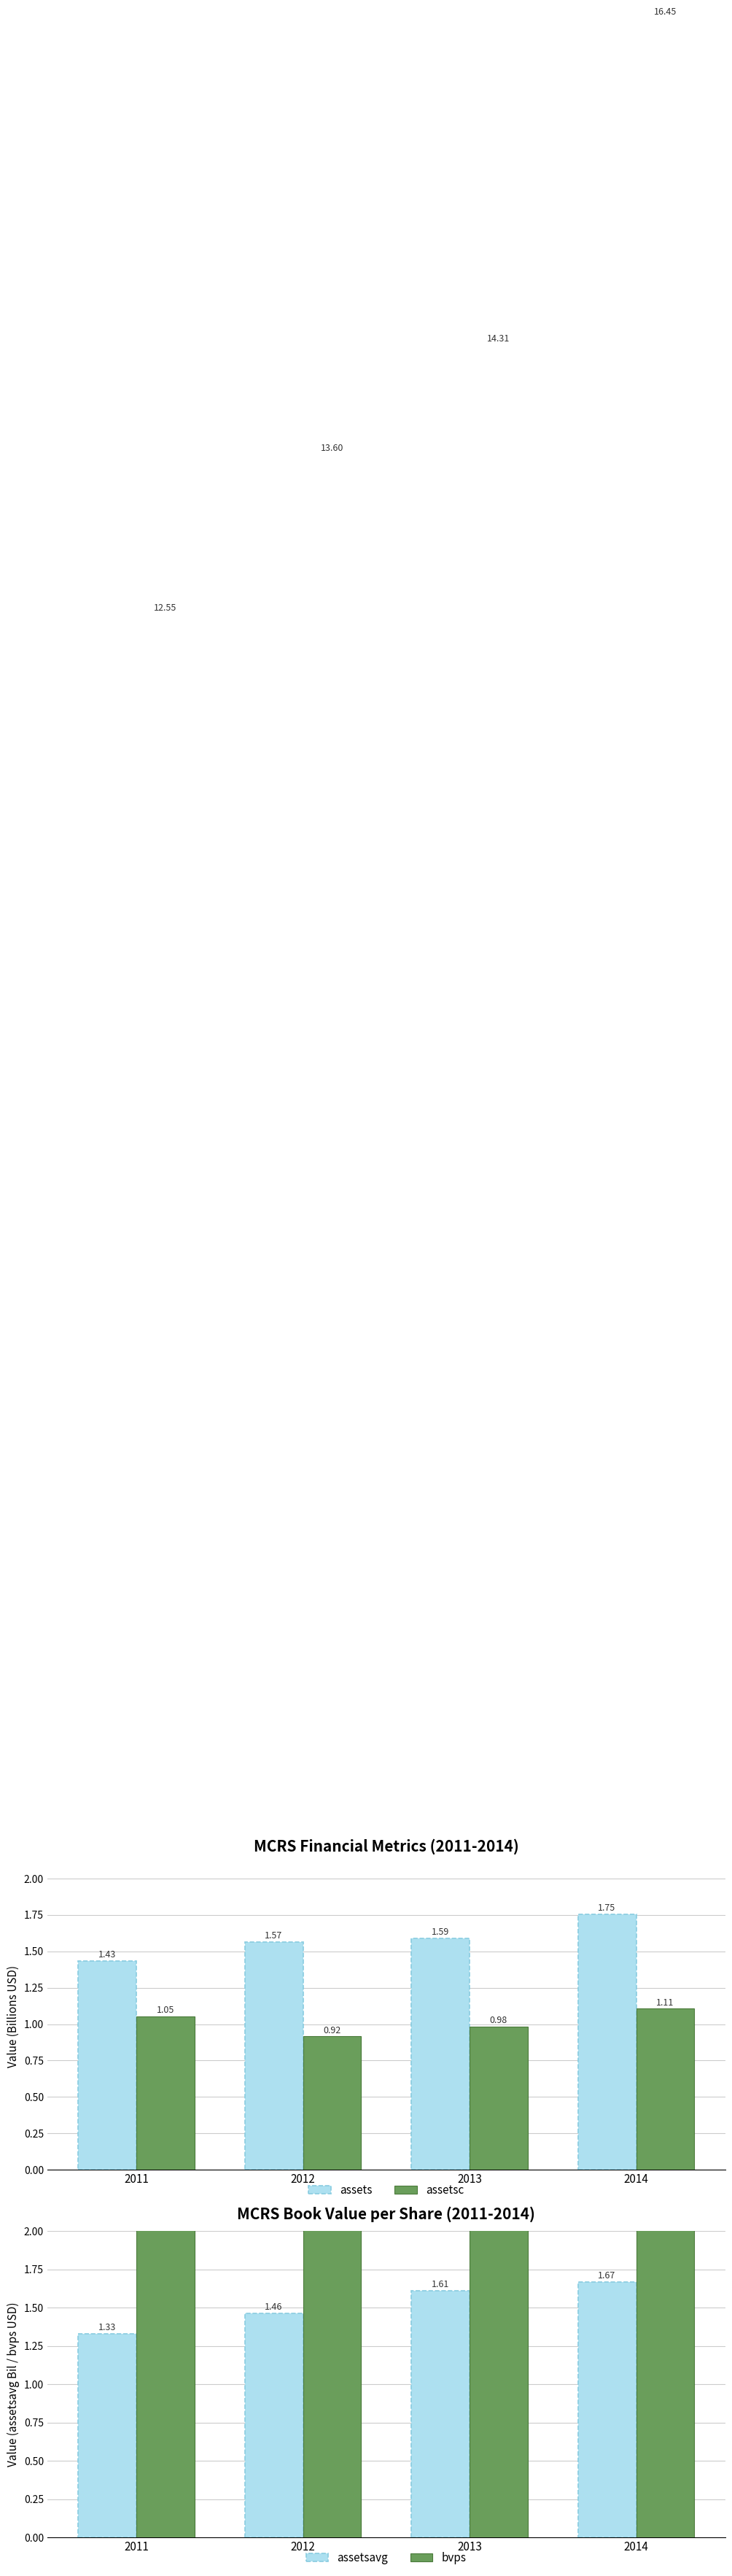

What is the lowest value of the assets series?

1.4